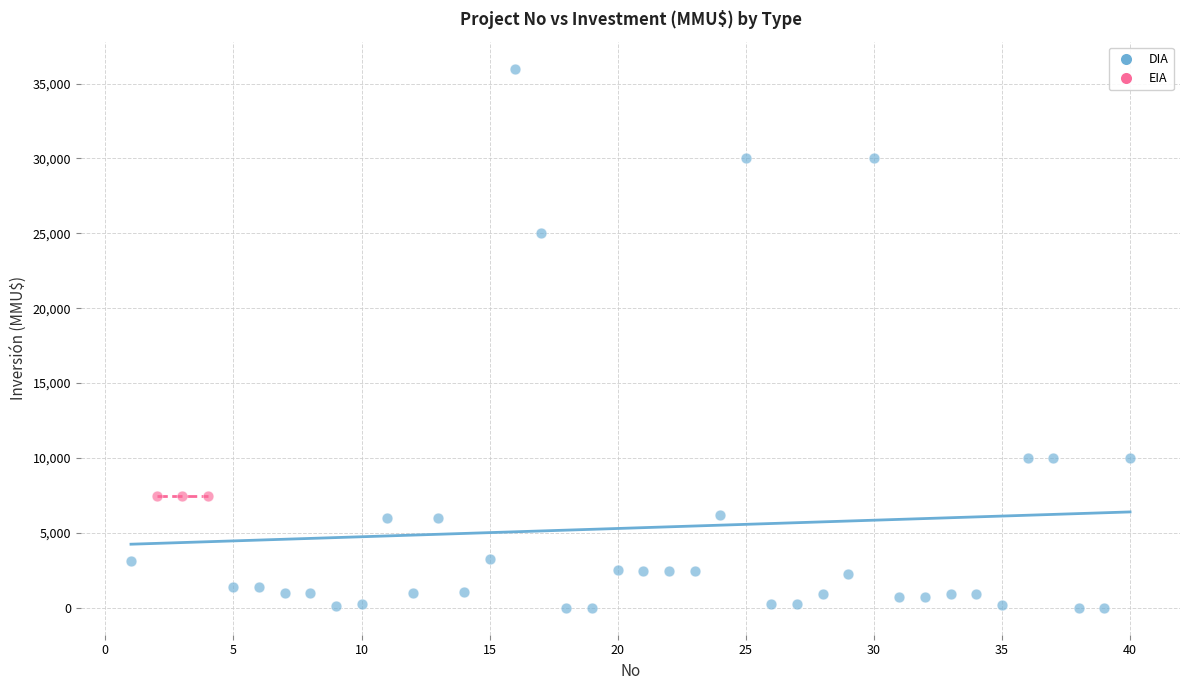

Which series reaches the minimum Y coordinate?

DIA